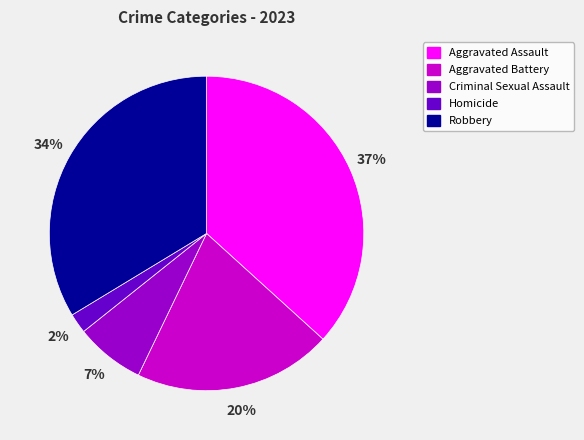

To the nearest percent, what is the difference between the Aggravated Battery and Homicide slice percentages?

18%